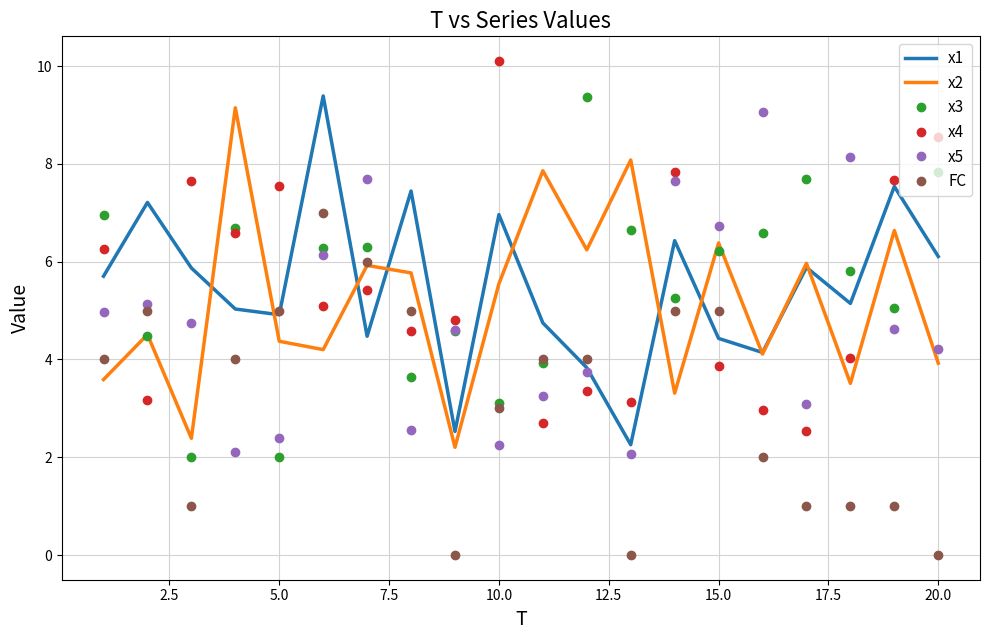

Which series ends up on top after the final intersection of FC and x4?

x4